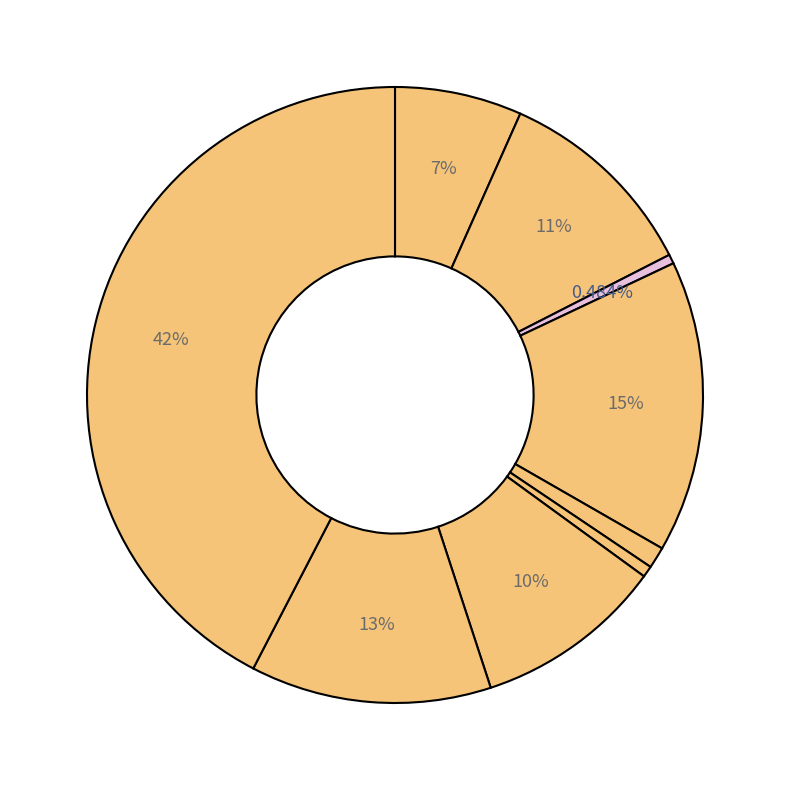

Rank the categories by value from highest to lowest.

Theft, Burglary, Robbery, Aggravated Battery, Motor Vehicle Theft, Aggravated Assault, Criminal Sexual Assault, Homicide, Arson